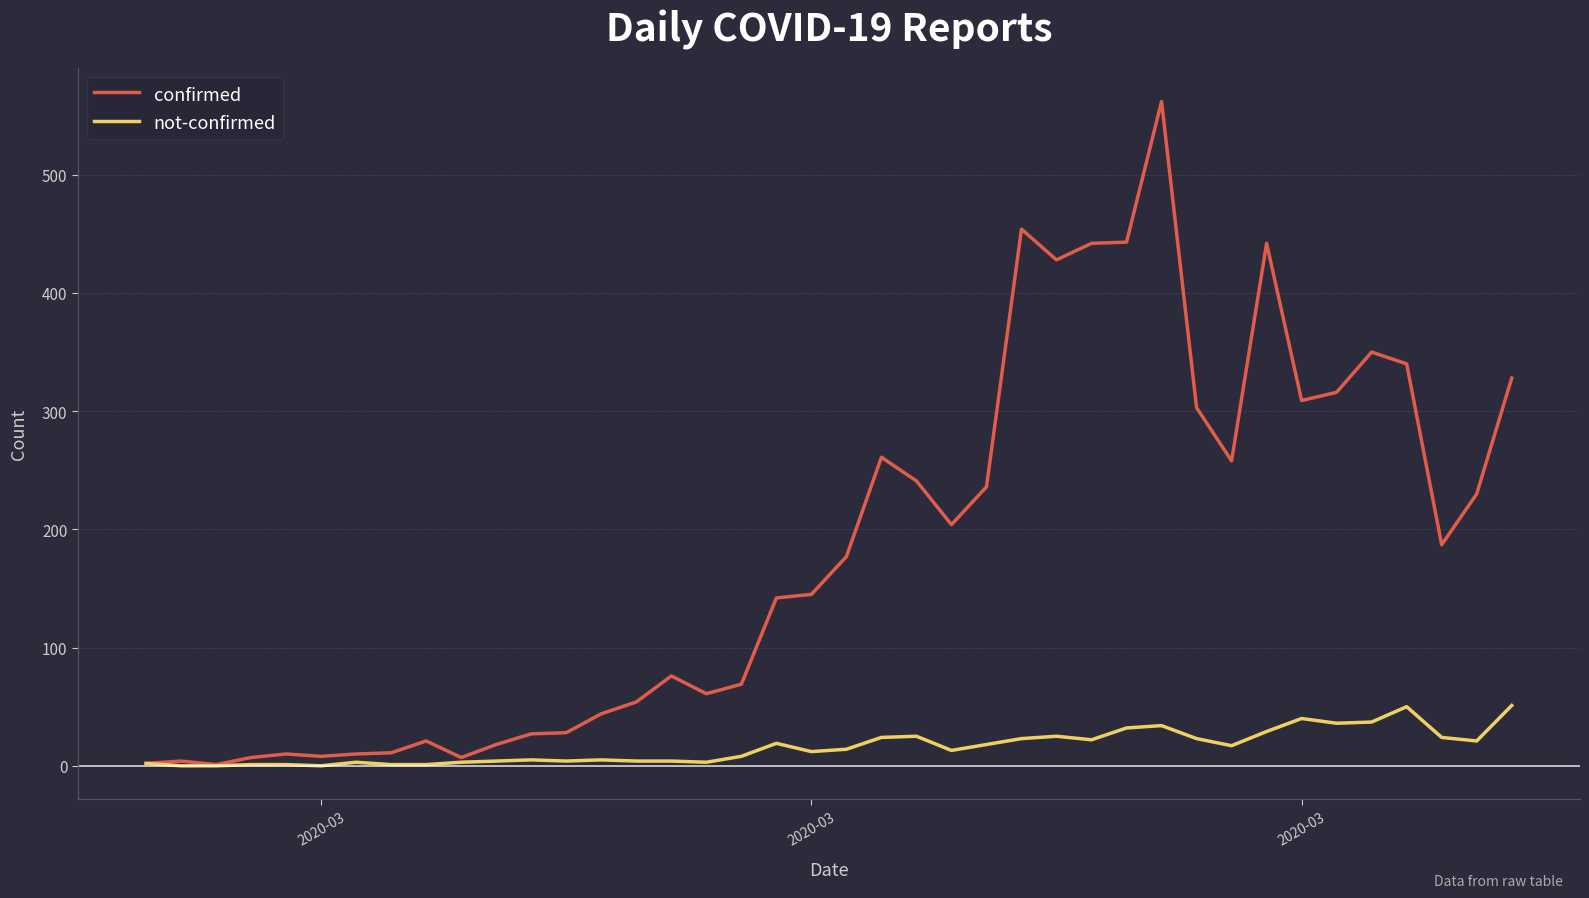

What is the maximum value shown in the chart?

562